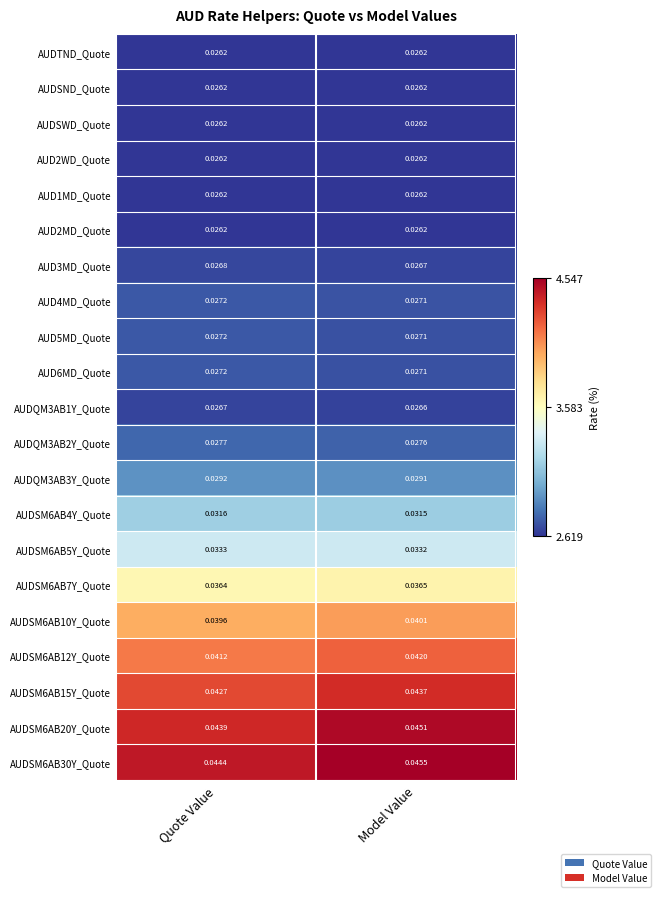

At which label is AUDQM3AB1Y_Quote closest to 0?

Model Value